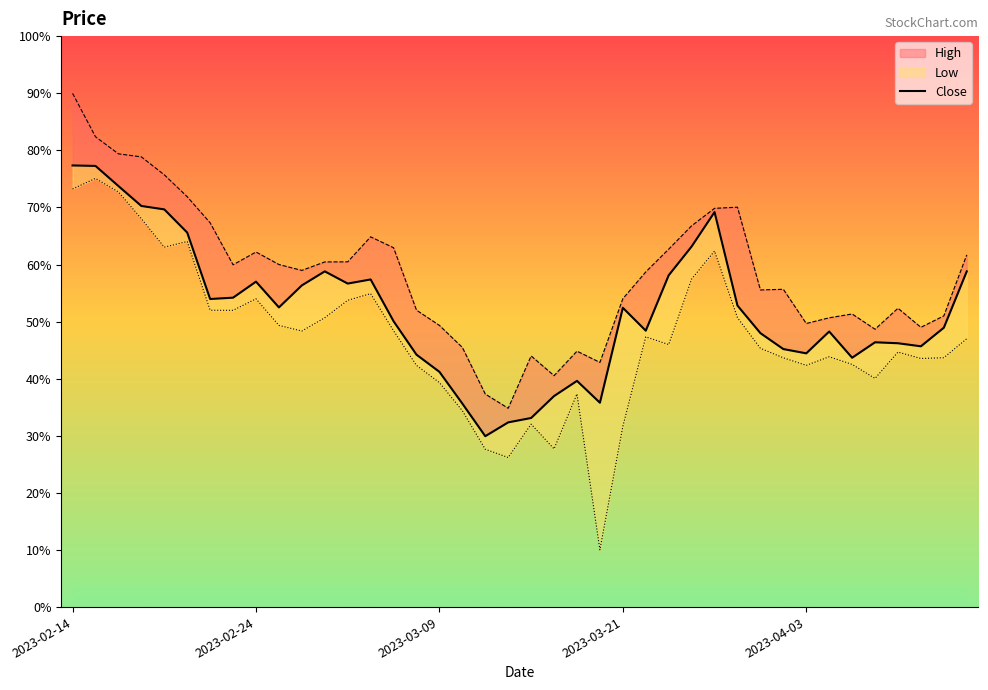

Does the chart have visible grid lines?

No